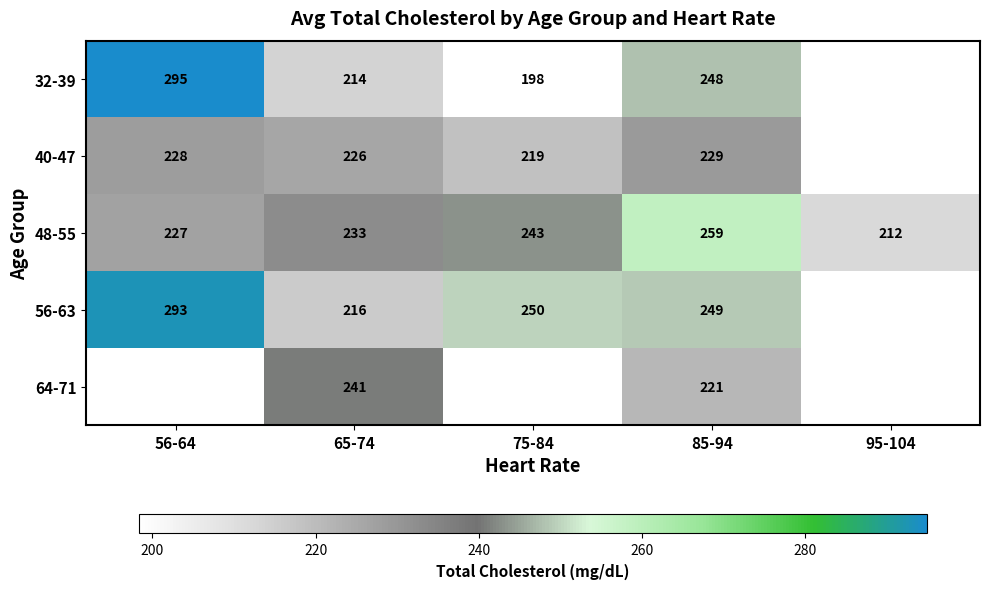

What is the difference between the highest and lowest values at 65-74?

27